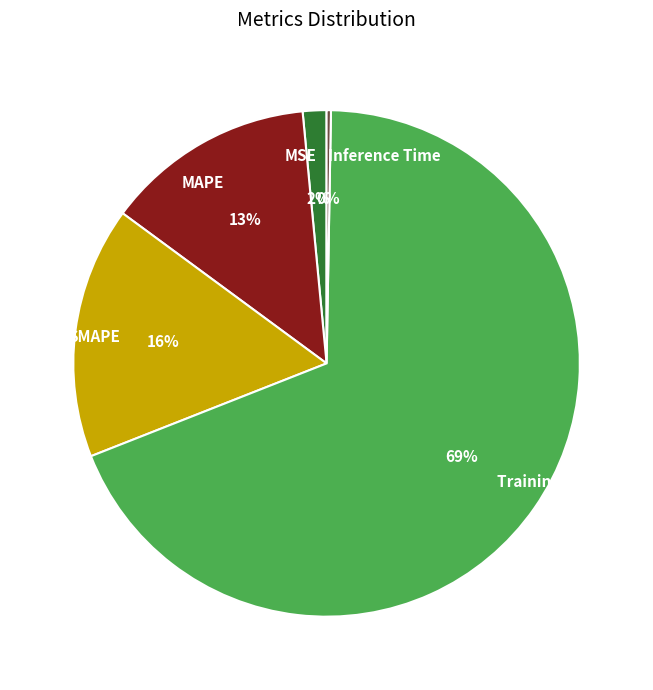

Which slice is the largest?

Training Time